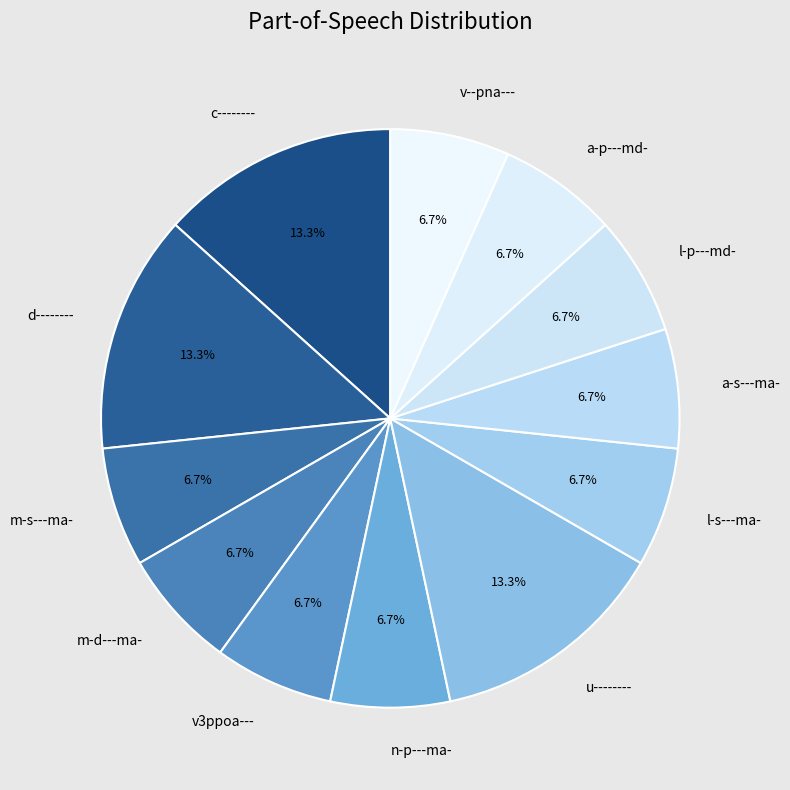

Is it true that a-p---md- is 7% of the pie?

True